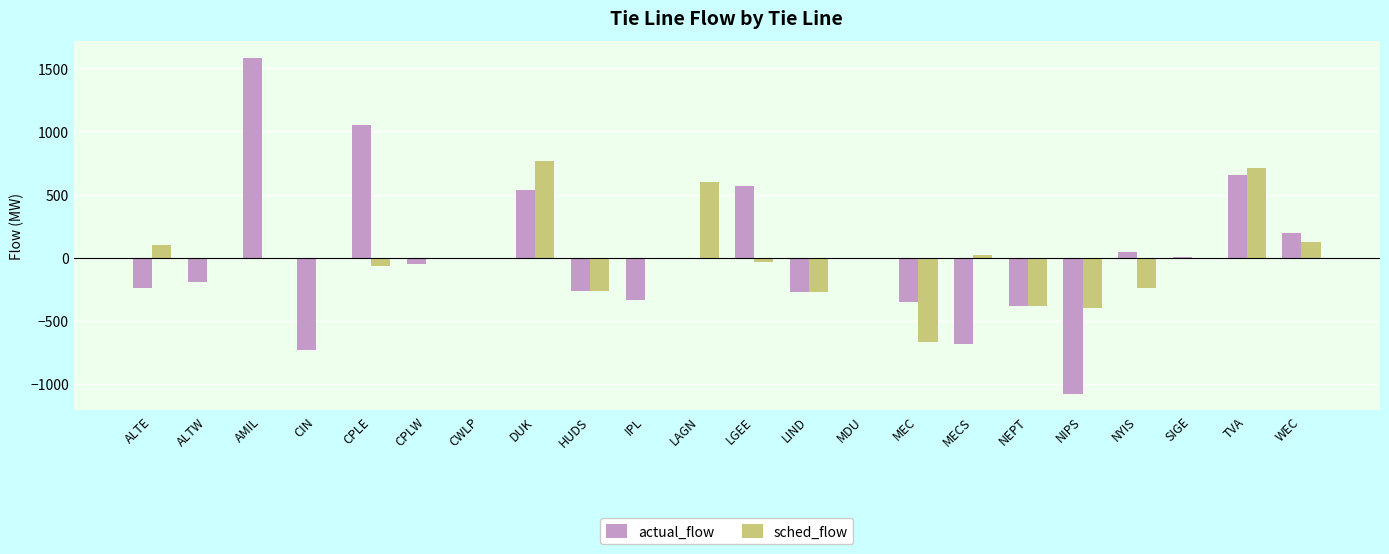

At which label does sched_flow first exceed 0?

ALTE